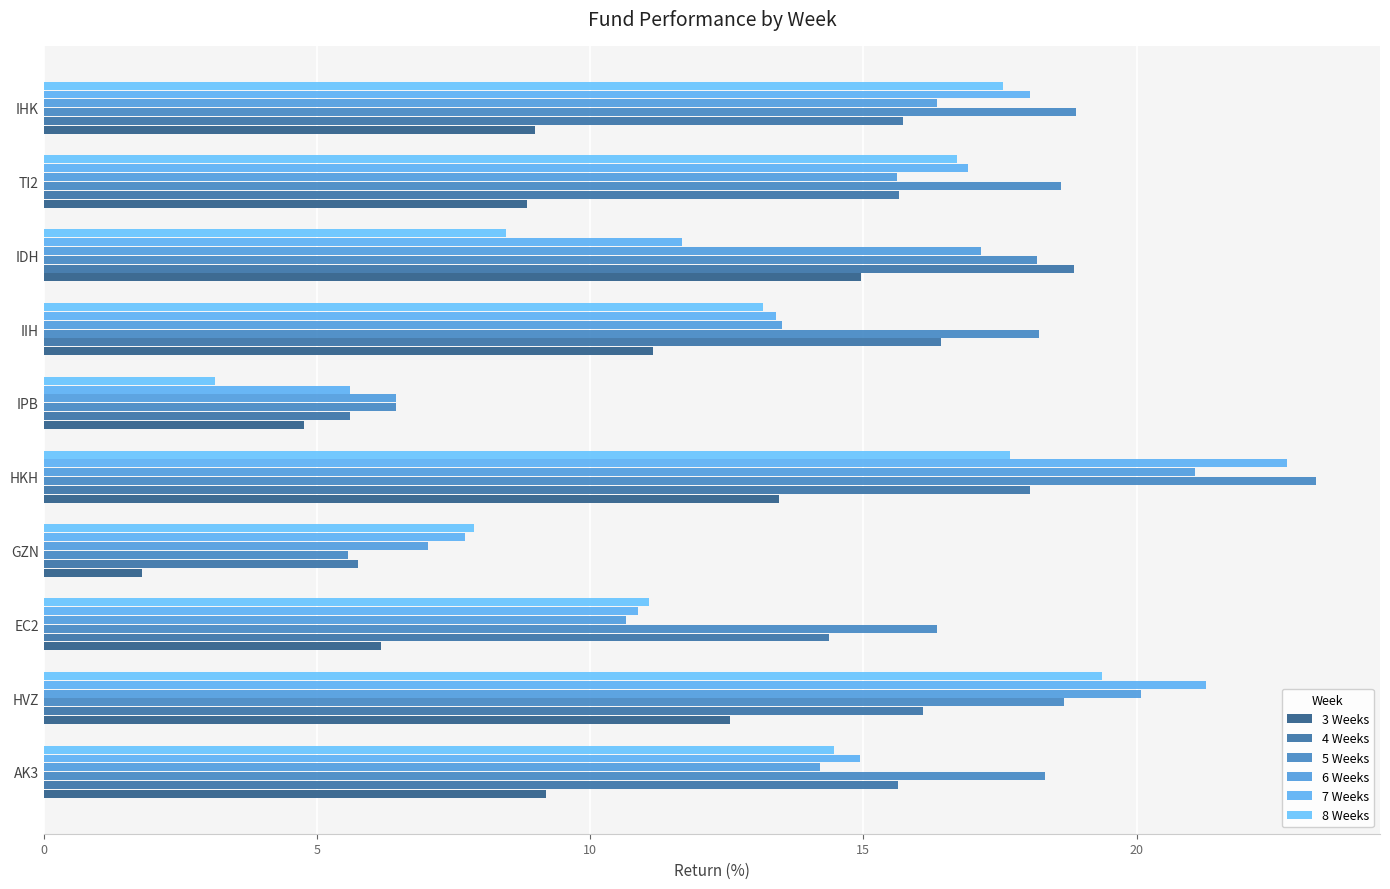

Rank the series by their maximum value, from lowest to highest.

3 Weeks, 4 Weeks, 8 Weeks, 6 Weeks, 7 Weeks, 5 Weeks